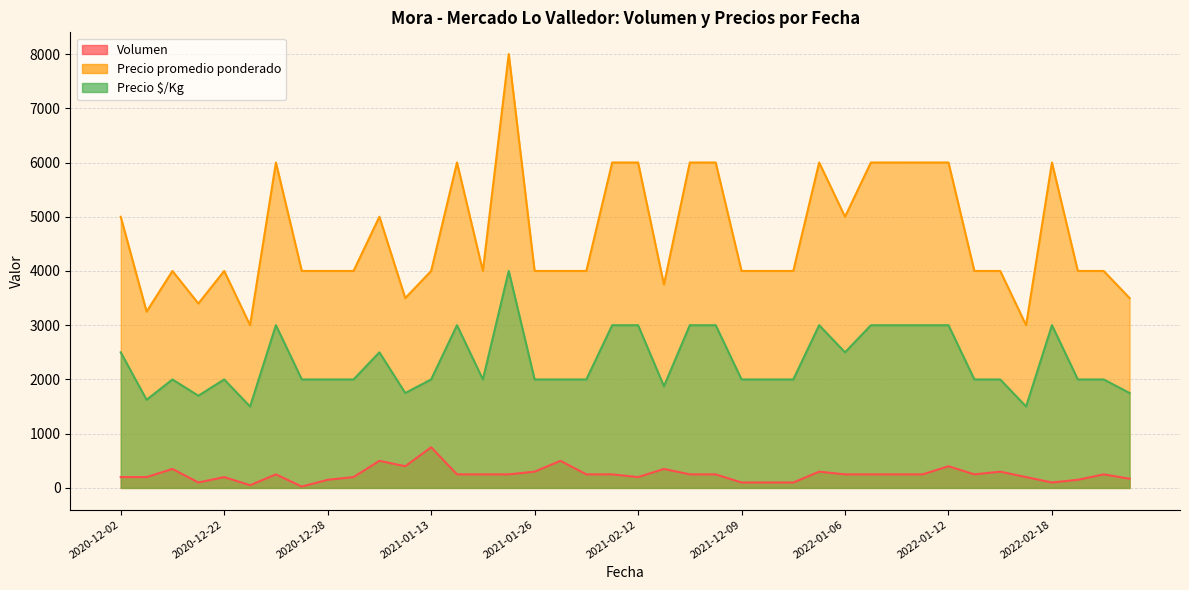

How many values in the Volumen series are below 250?

16